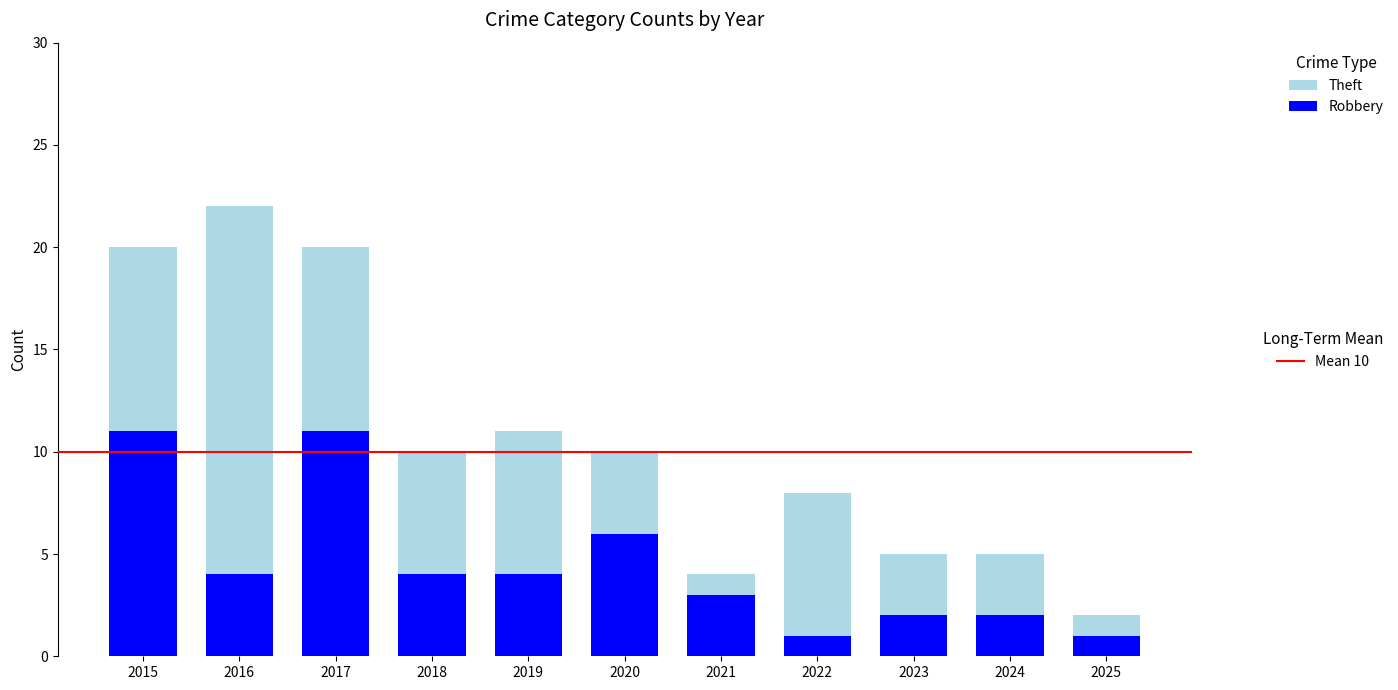

What is the total value across all series at 2018?

10